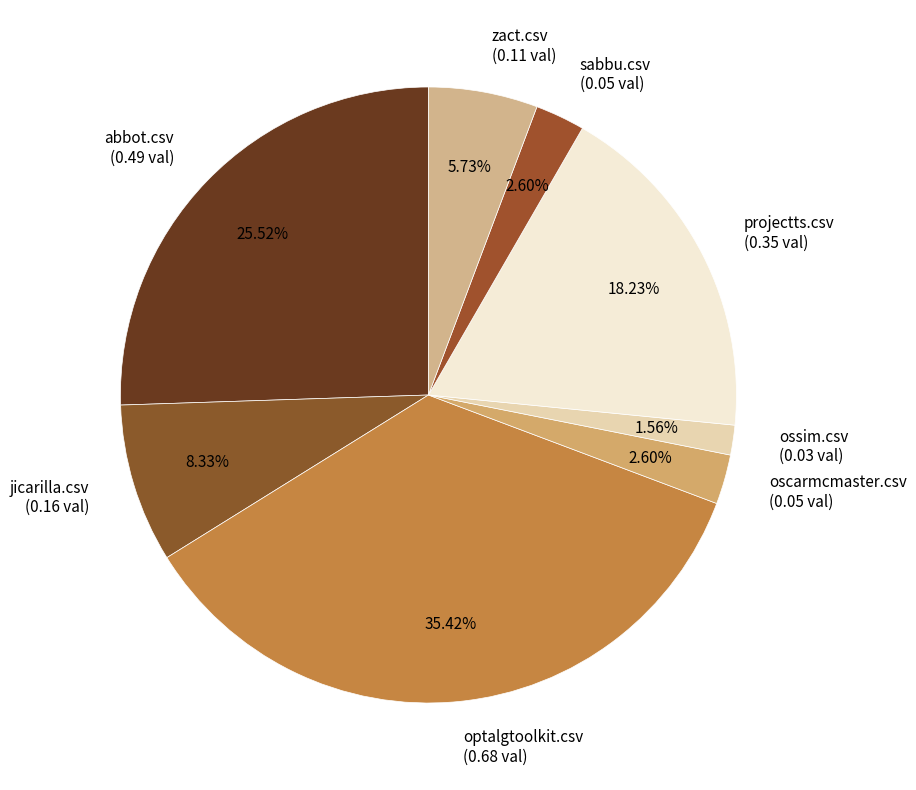

How many segments does this pie chart have?

8